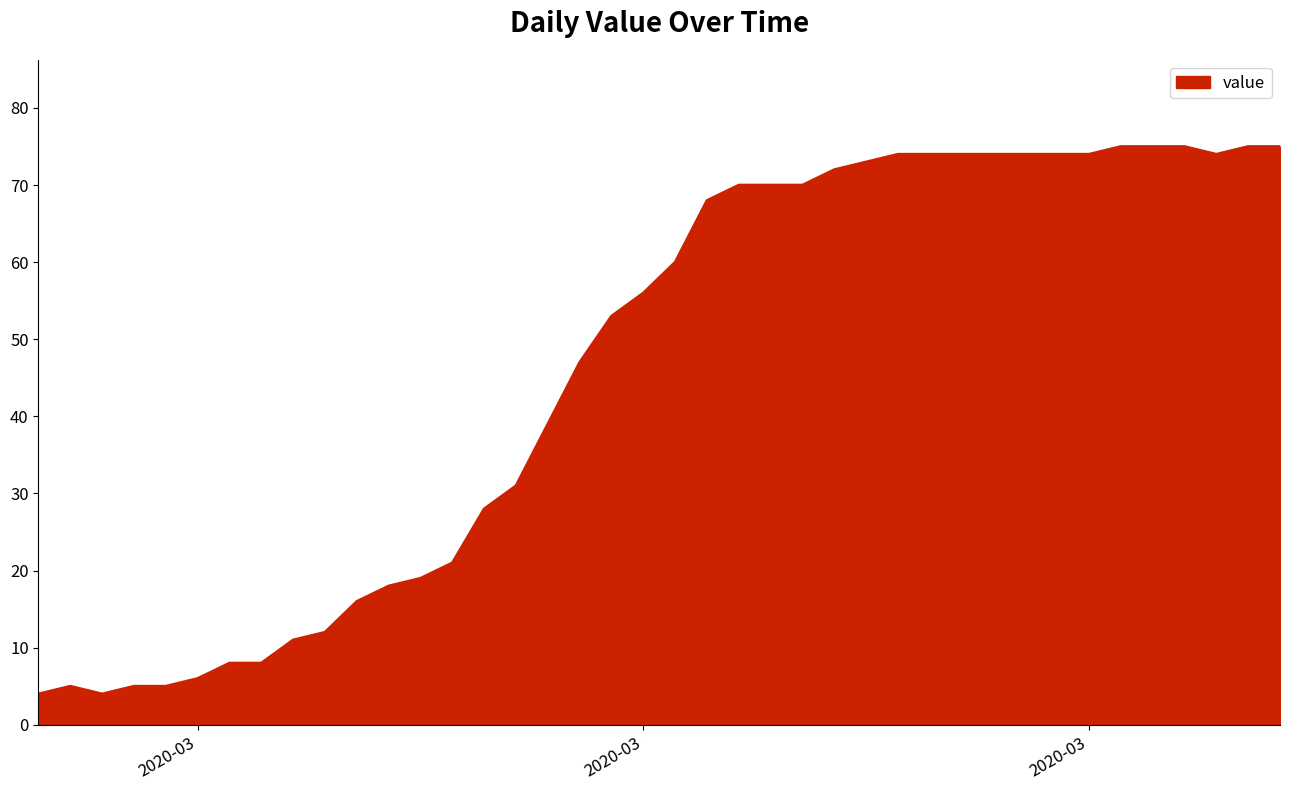

What is the difference between the maximum and second lowest values?

71